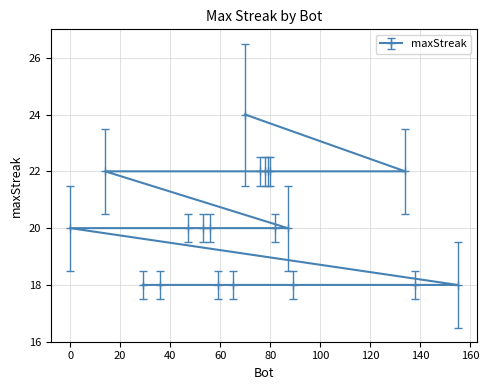

The chart shows a value of 22 at 14. True or false?

True